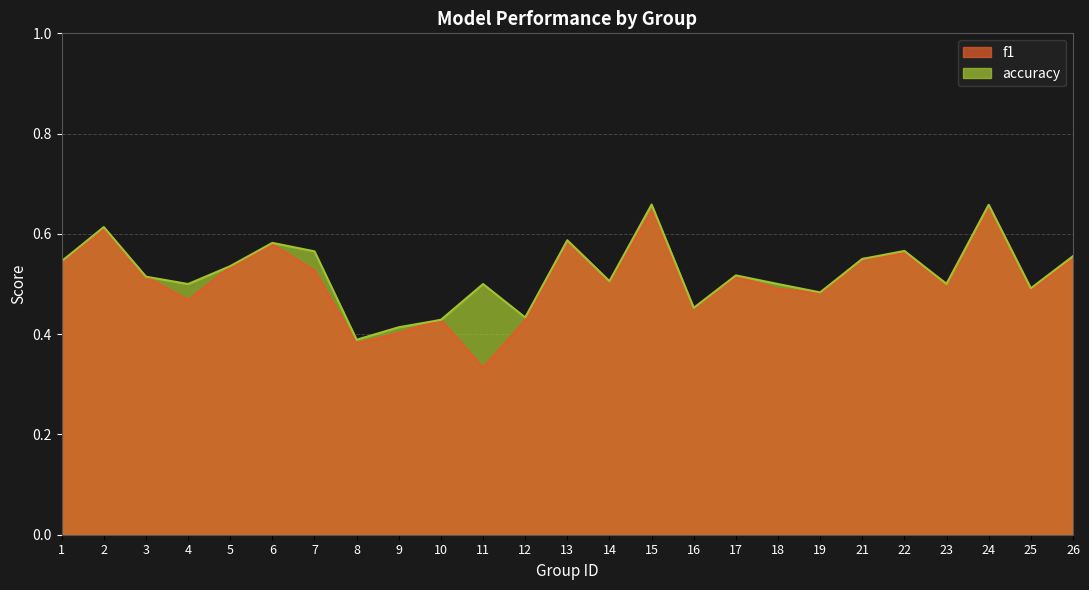

How many lines are shown in the chart?

2